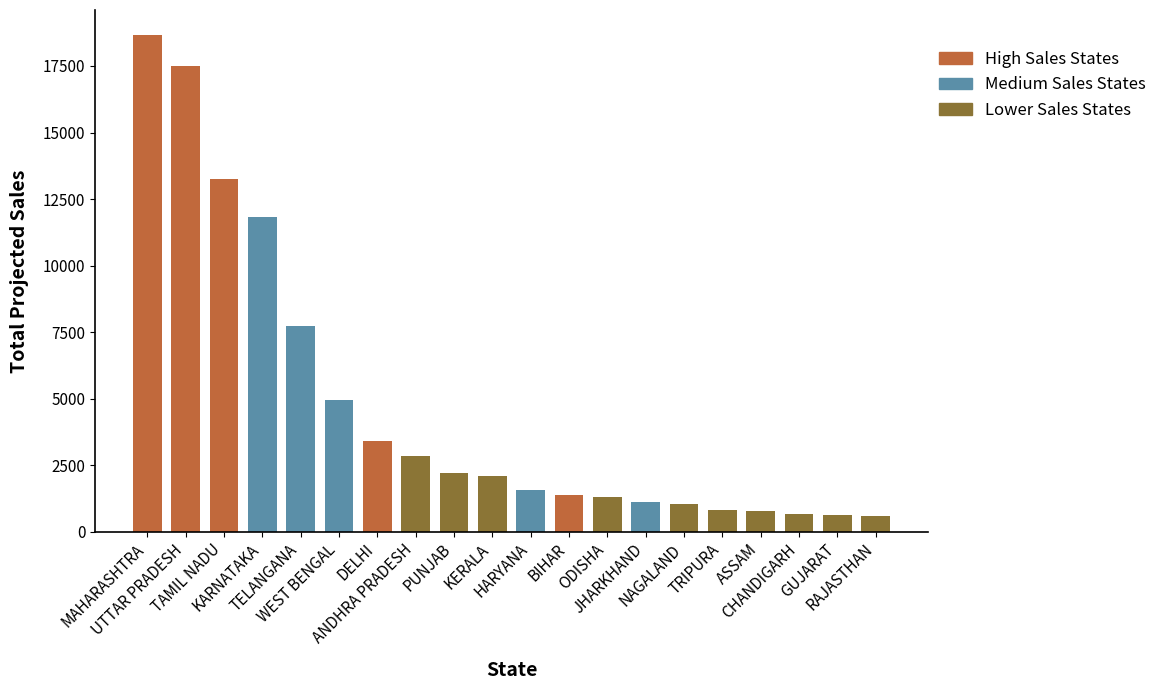

Which has a higher value, TELANGANA or KARNATAKA?

KARNATAKA